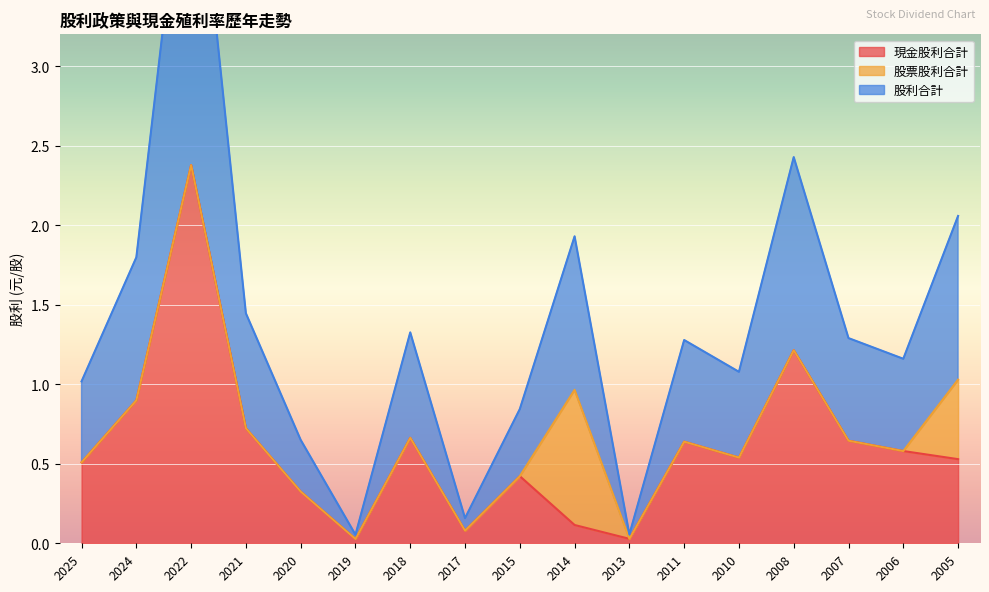

The 現金股利合計 series shows 1.0 at 2018. True or false?

False